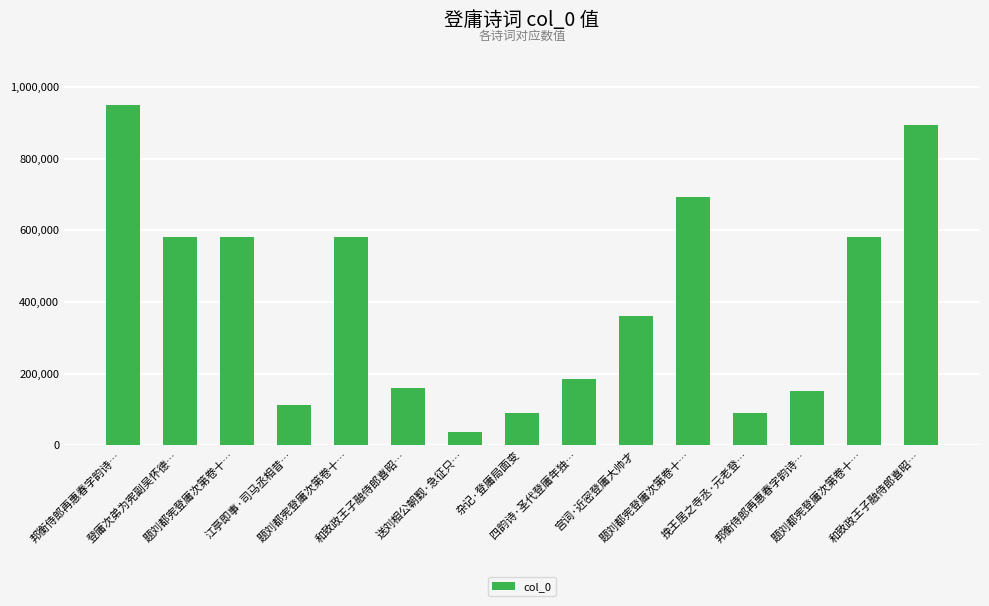

At which category does the chart reach its minimum across all series?

送刘相公朝觐·急征只…